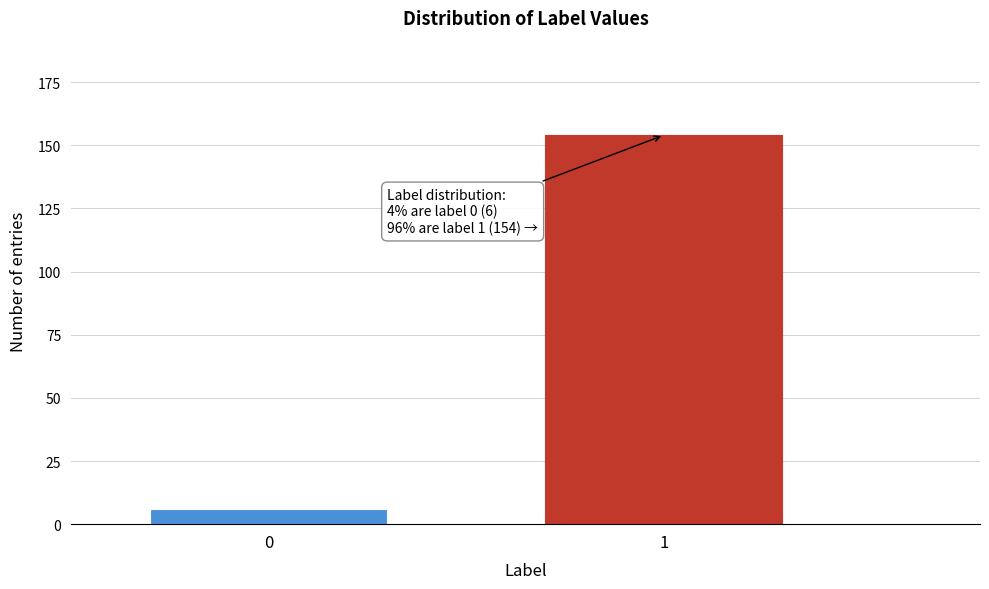

Reading right to left, transcribe all the data shown in this chart.

1=154	0=6